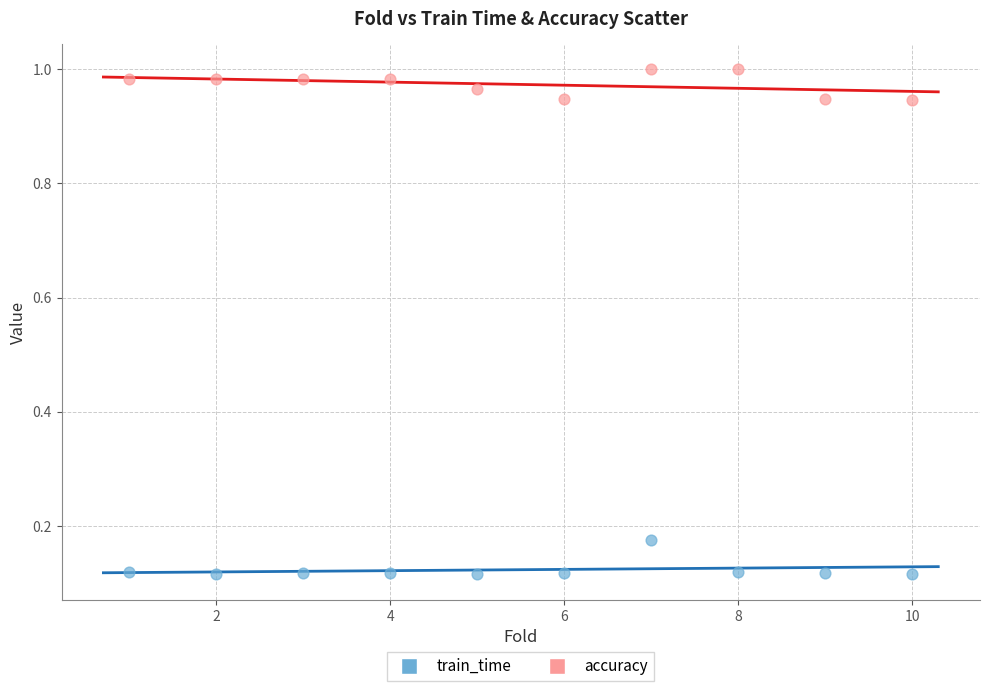

Which series contains the lowest Y value?

train_time